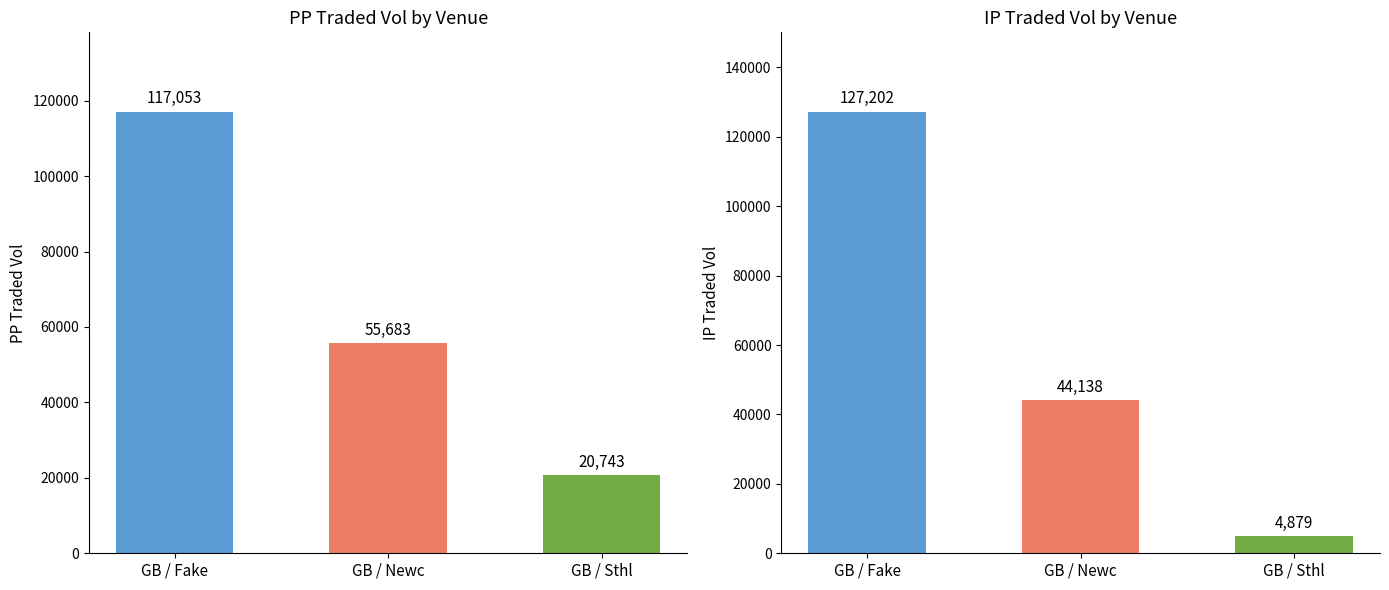

Reading right to left, what are all the values shown in this chart?

PPTRADEDVOL: GB / Sthl=20743.4	GB / Newc=55683.9	GB / Fake=117053.2
IPTRADEDVOL: GB / Sthl=4879.1	GB / Newc=44138.9	GB / Fake=127202.4